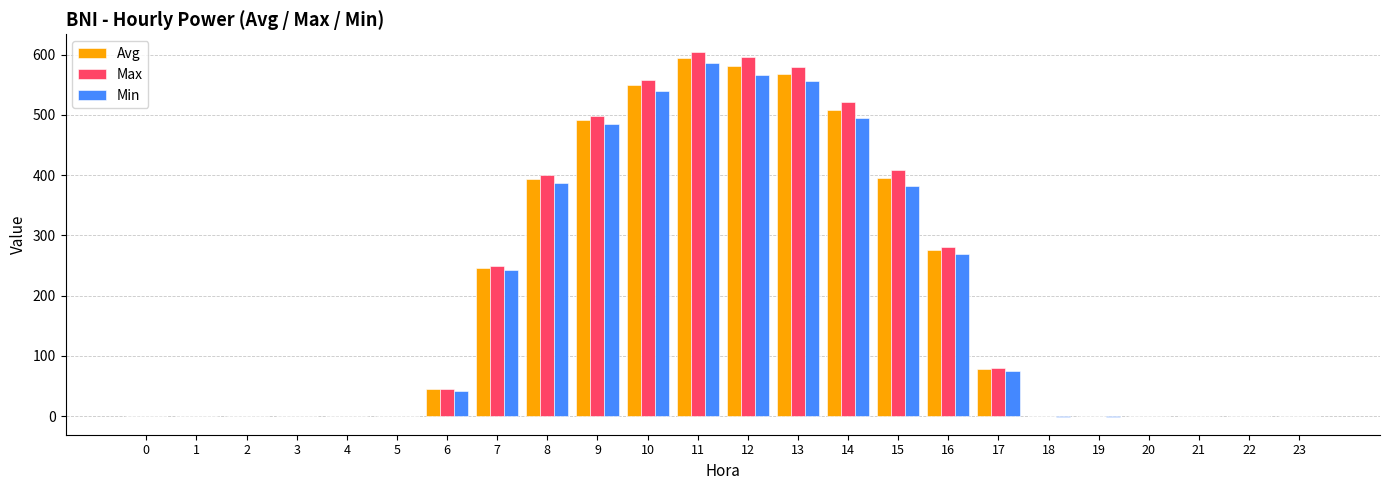

At which category is the sum across all series the highest?

11